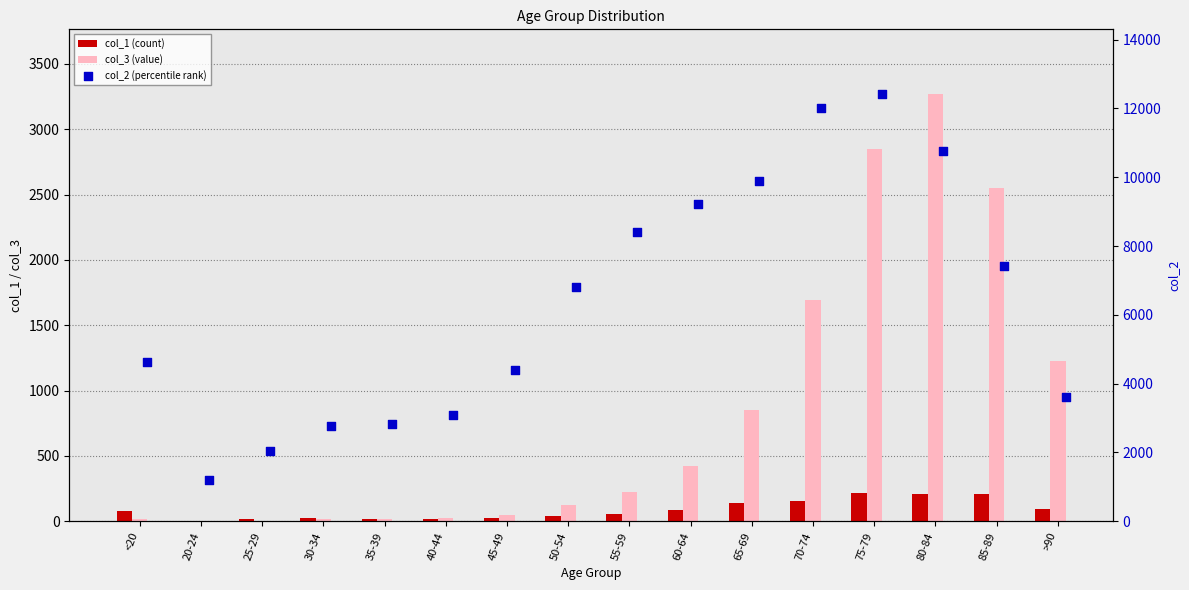

Which series reaches the maximum Y coordinate?

col_2 (percentile rank)